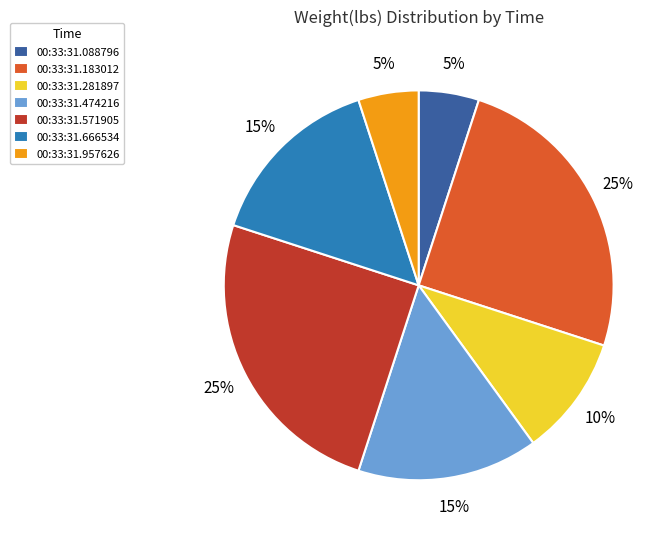

Is there a majority slice in this chart?

No